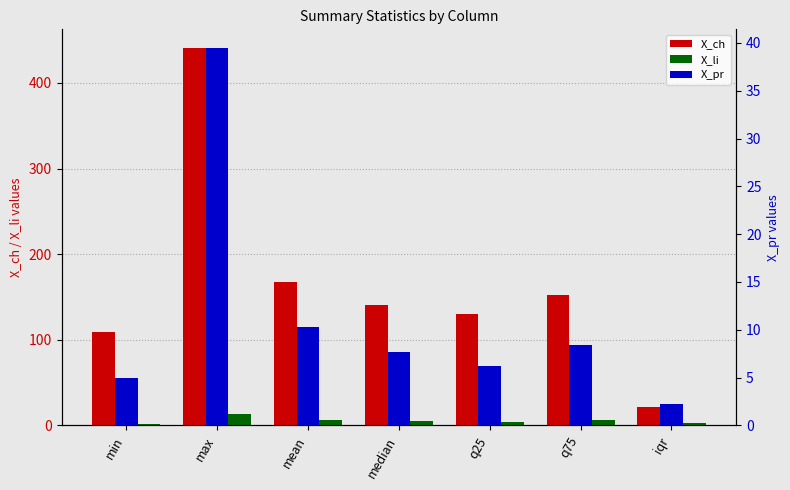

Which label corresponds to the smallest value in the chart?

min